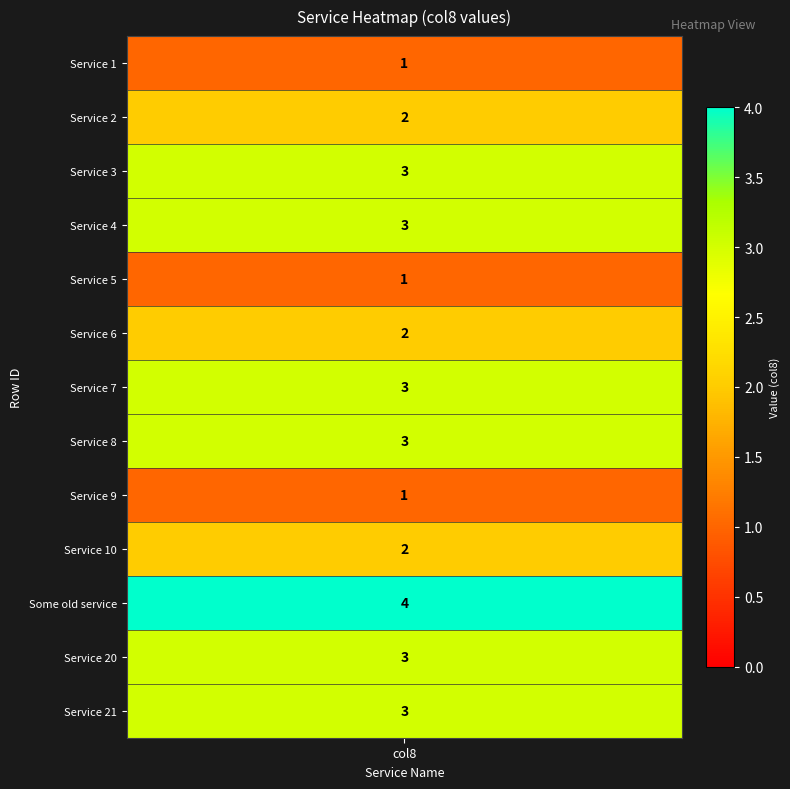

True or false: the data shows 5 at 11.

False